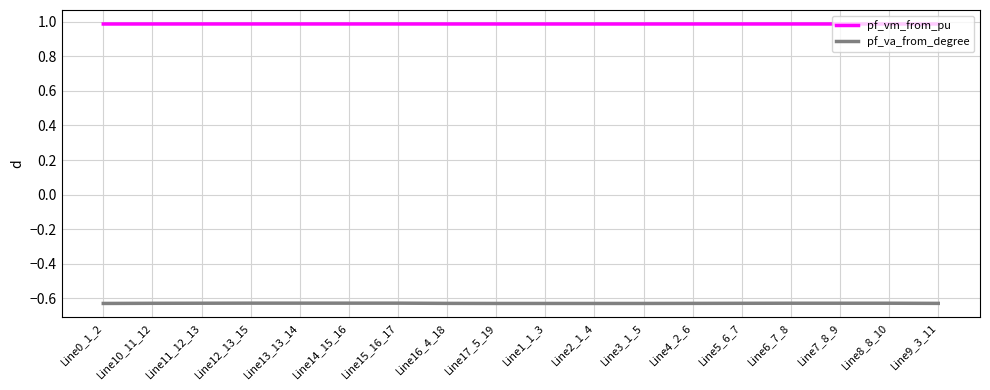

True or false: pf_vm_from_pu has a value of 1.0 at Line13_13_14.

True